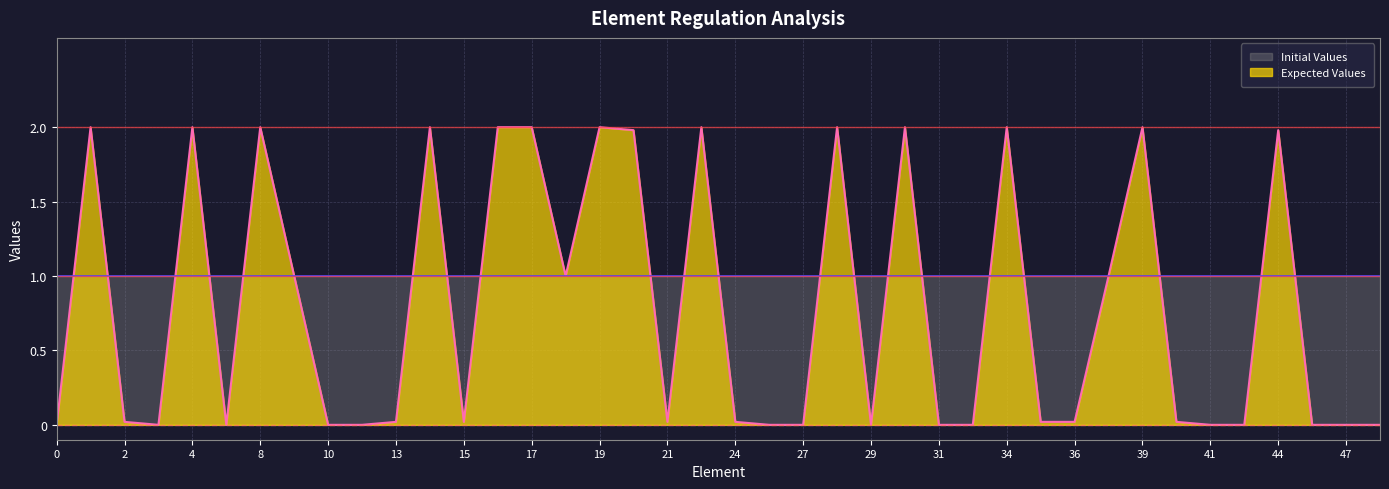

Count the number of data series in this chart.

2